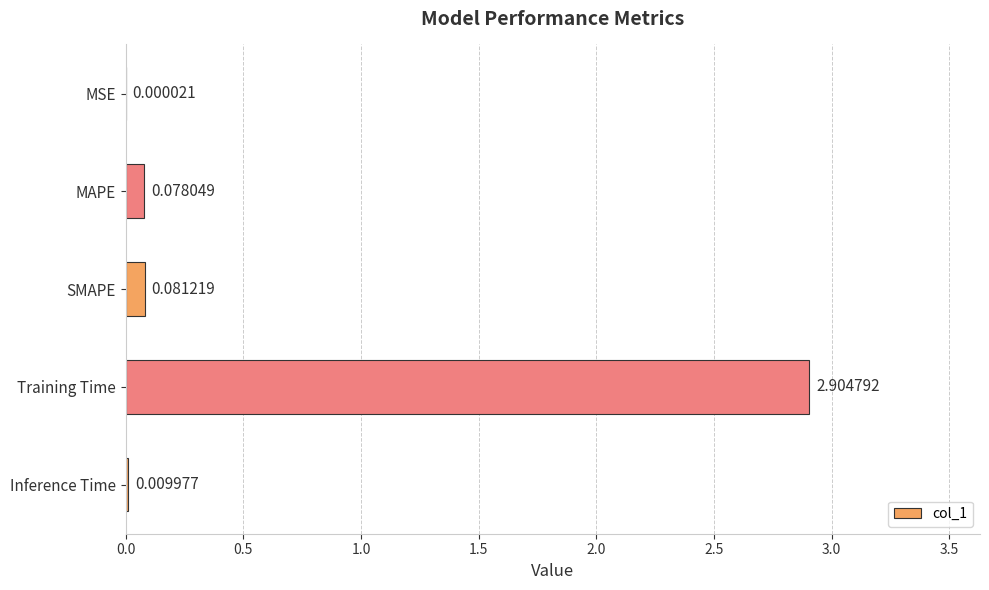

Which has a higher value, MAPE or SMAPE?

SMAPE